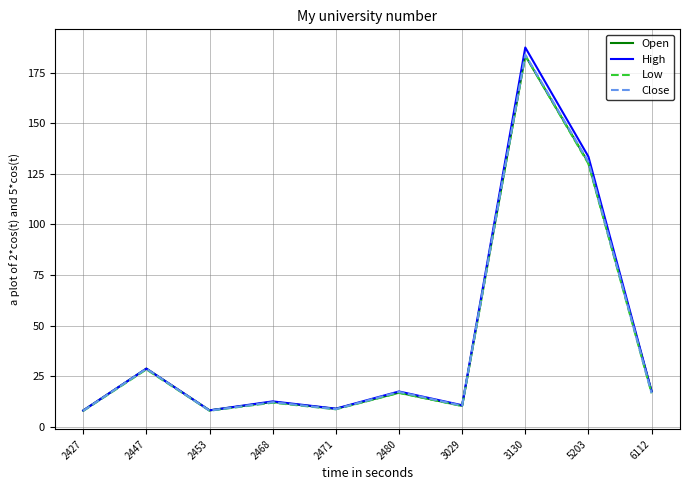

Which series has the widest spread of values?

High